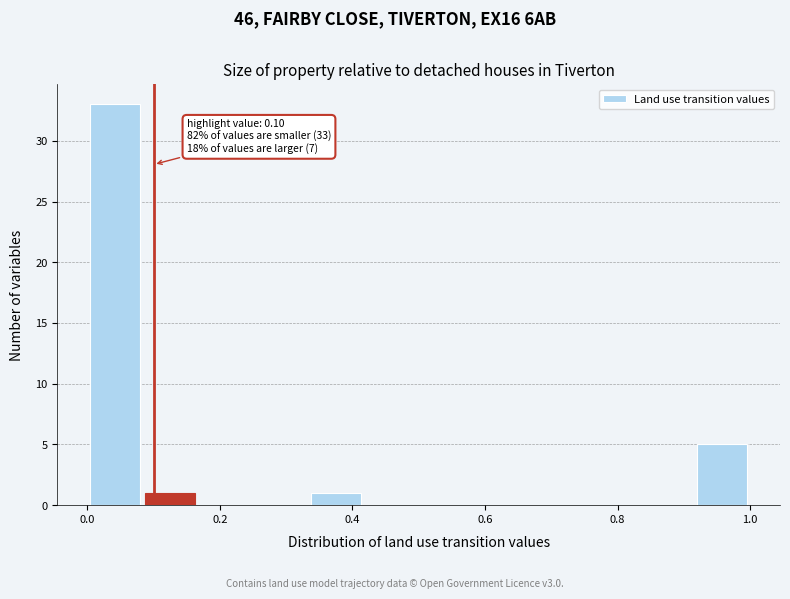

Over which range of the x-axis is the bar tallest?

0.00 to 0.08